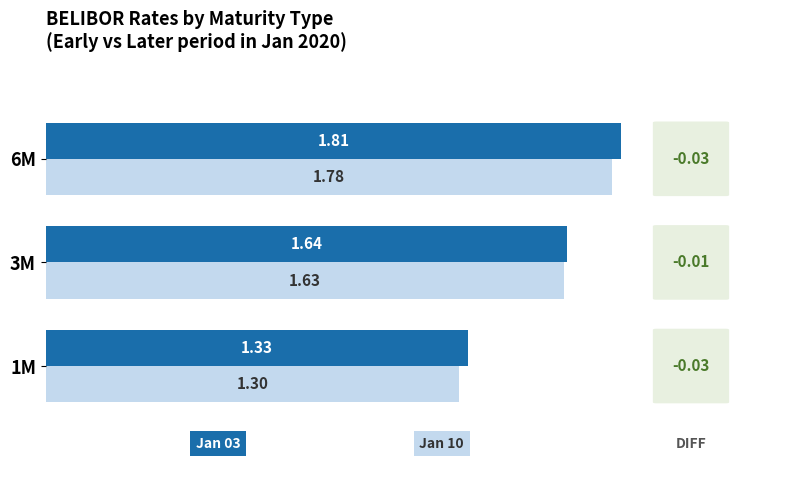

What is the total value across all series at 1M?

2.6